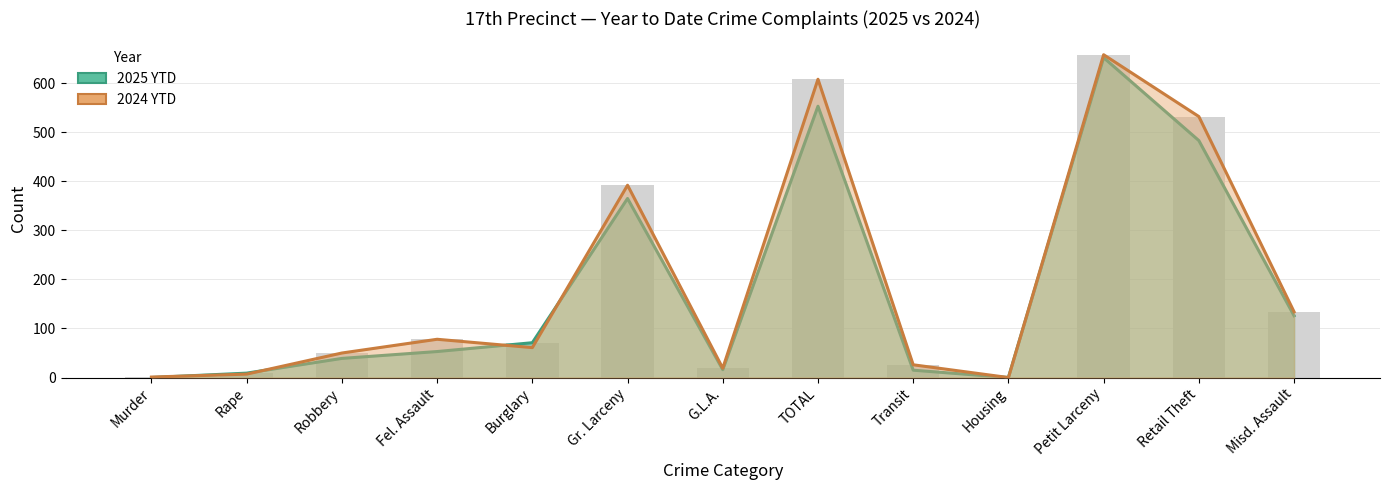

What are all the series names shown in the legend?

2025 YTD, 2024 YTD